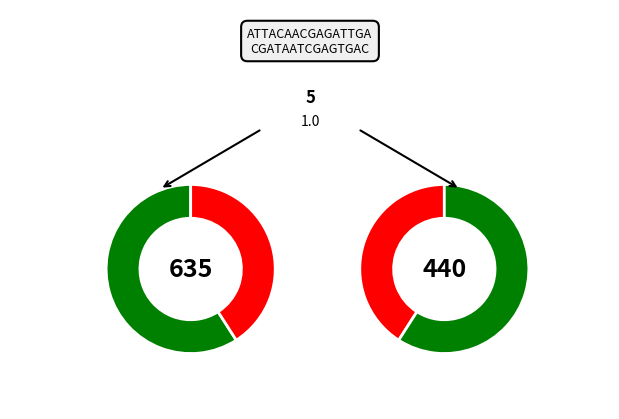

True or false: Consumers accounts for 47% of the total.

False